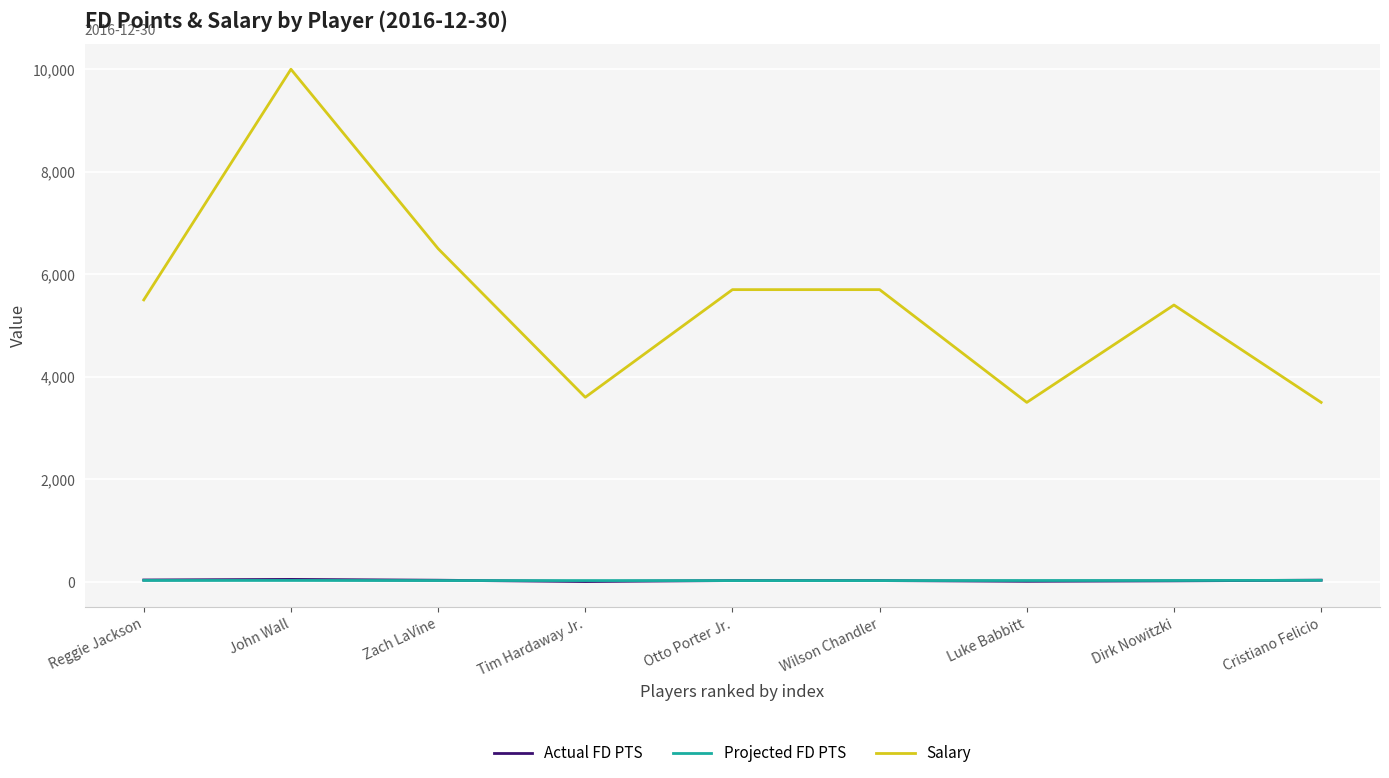

True or false: Salary and Actual FD PTS intersect in this chart.

False